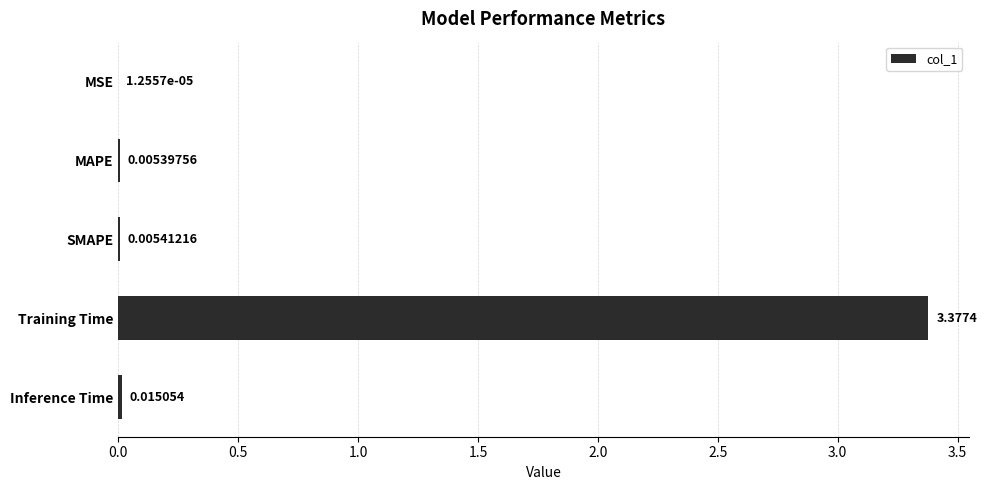

At which label is the value closest to 1?

Inference Time